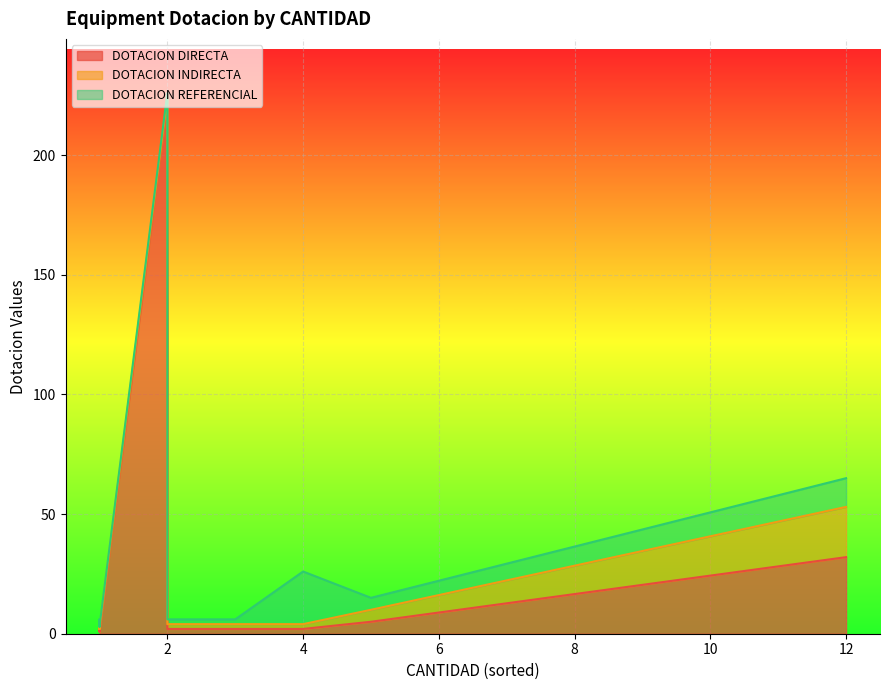

At which category does DOTACION INDIRECTA reach its first local valley?

1